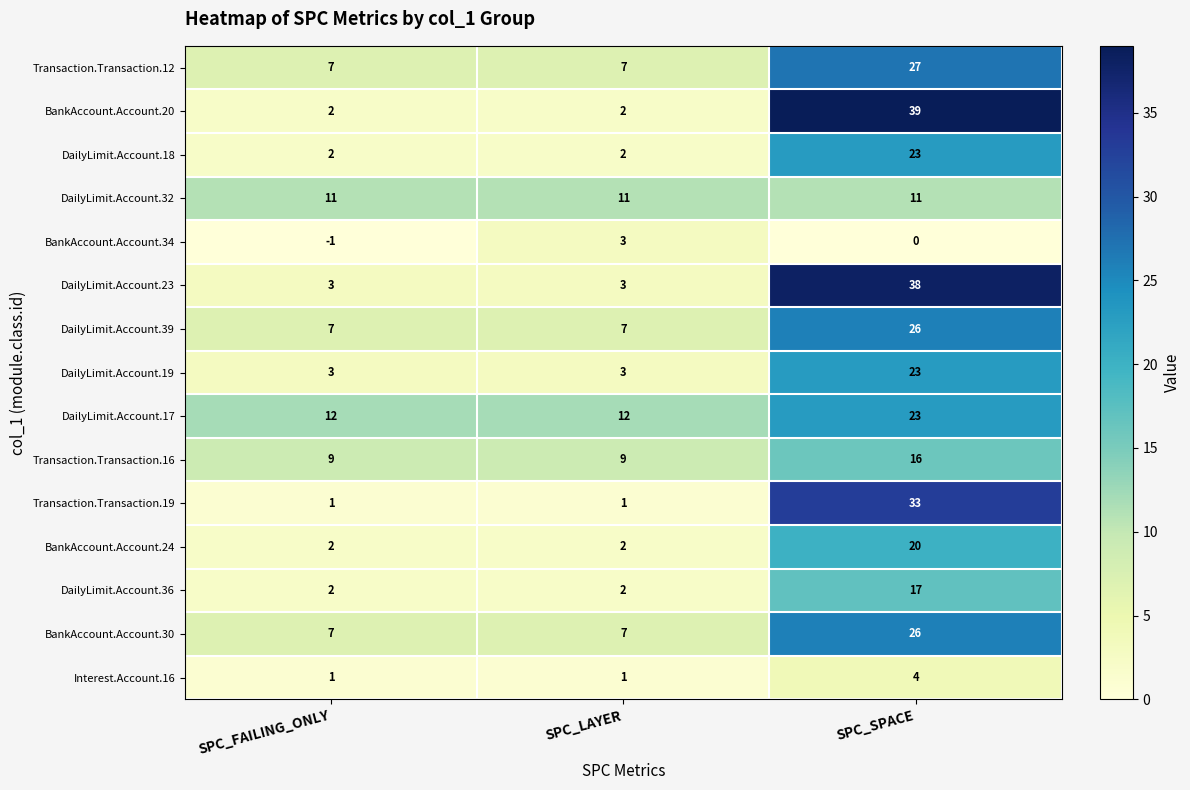

Which series changed the most between SPC_LAYER and SPC_SPACE?

BankAccount.Account.20